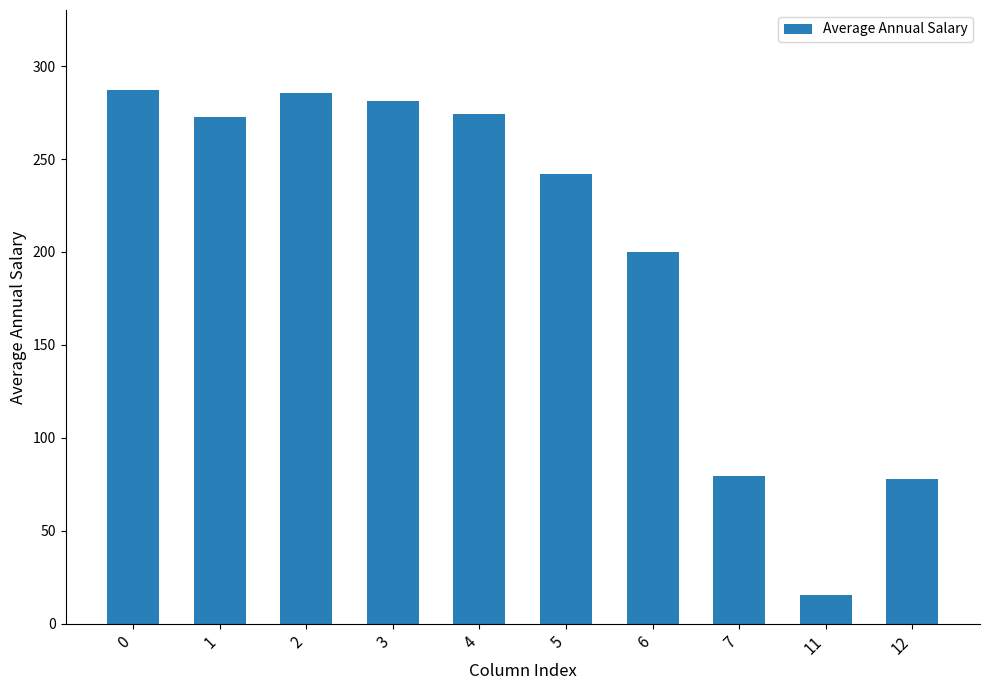

Does the chart contain stacked bars?

No